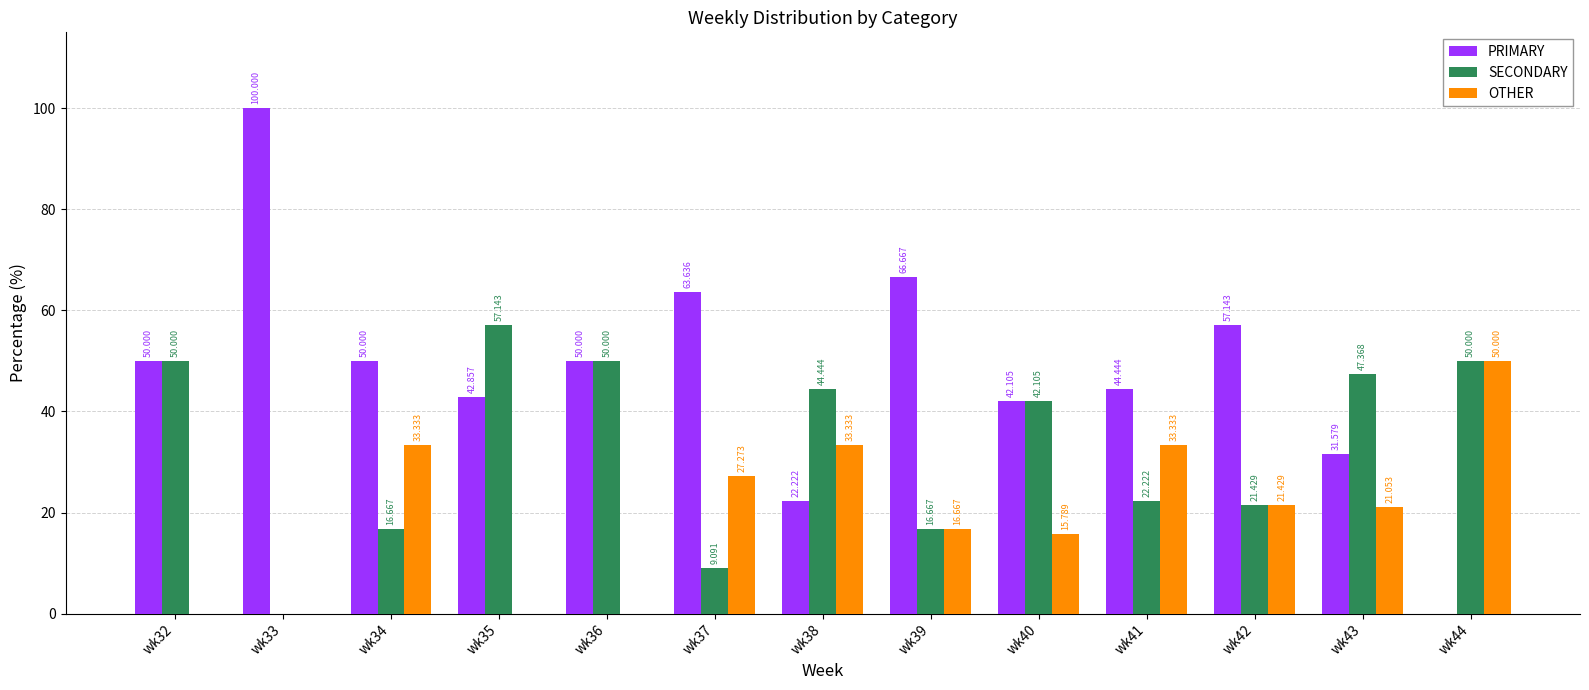

Reading left to right, list all the values displayed in this chart.

PRIMARY: 50.0	100.0	50.0	42.9	50.0	63.6	22.2	66.7	42.1	44.4	57.1	31.6	0.0
SECONDARY: 50.0	0.0	16.7	57.1	50.0	9.1	44.4	16.7	42.1	22.2	21.4	47.4	50.0
OTHER: 0.0	0.0	33.3	0.0	0.0	27.3	33.3	16.7	15.8	33.3	21.4	21.1	50.0